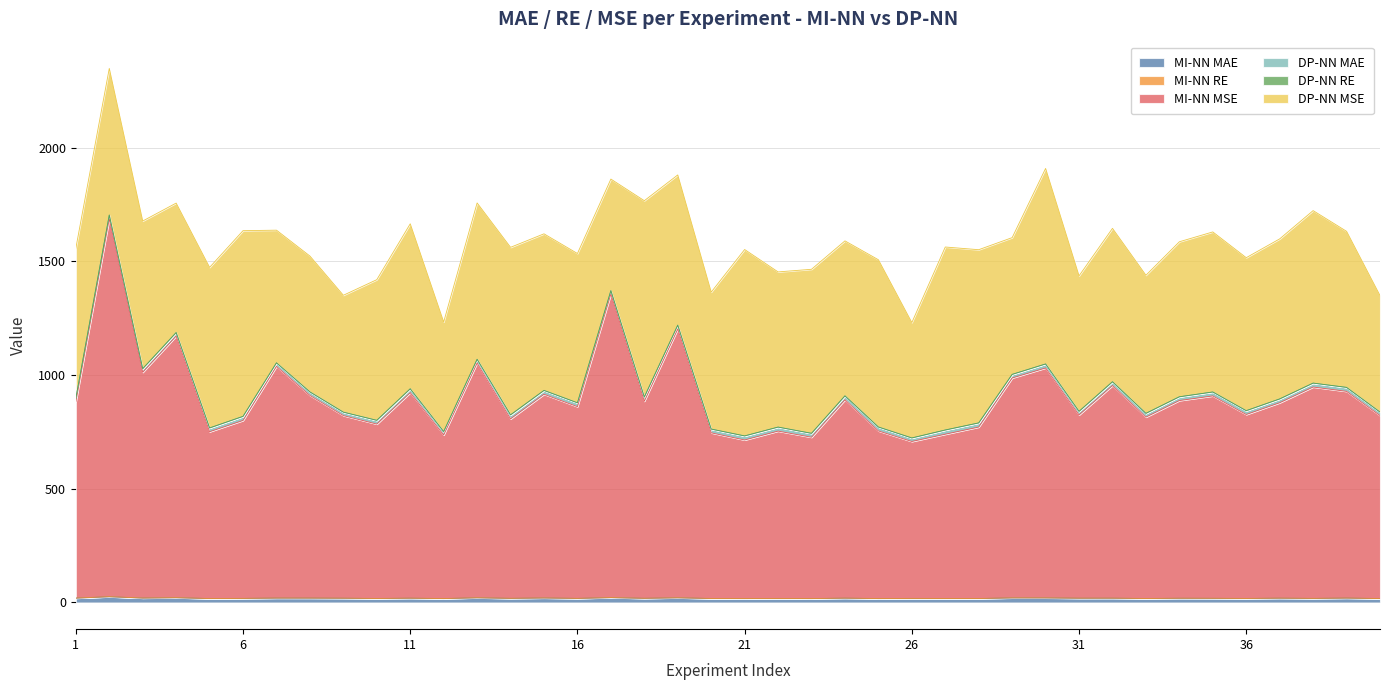

At how many categories does at least one series exceed 385?

40